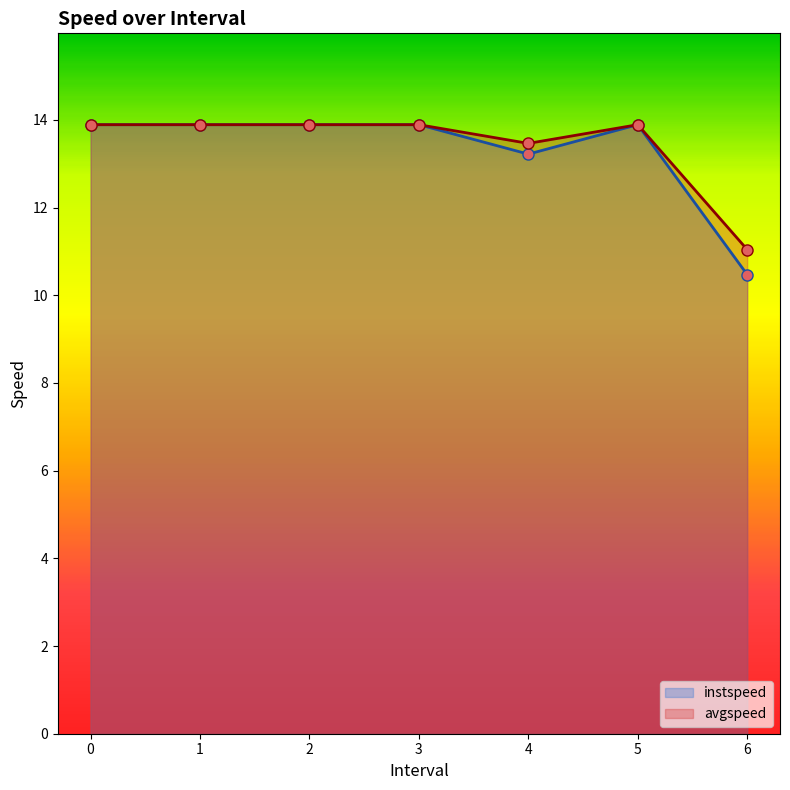

Which series has the largest range (max minus min)?

instspeed